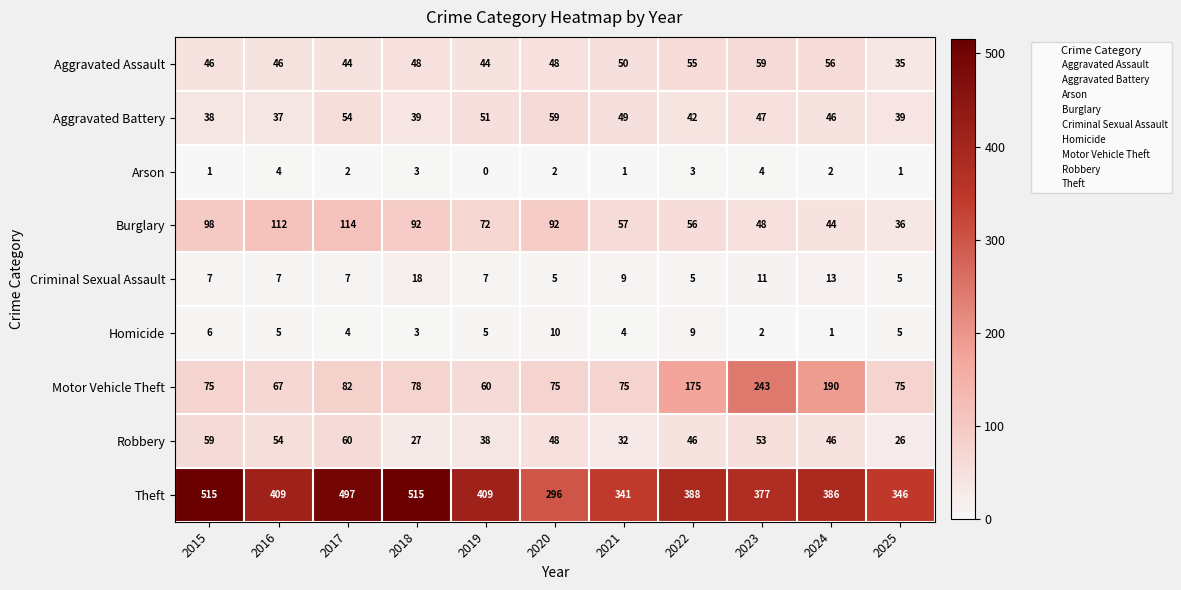

At which category is the sum across all series the highest?

2017